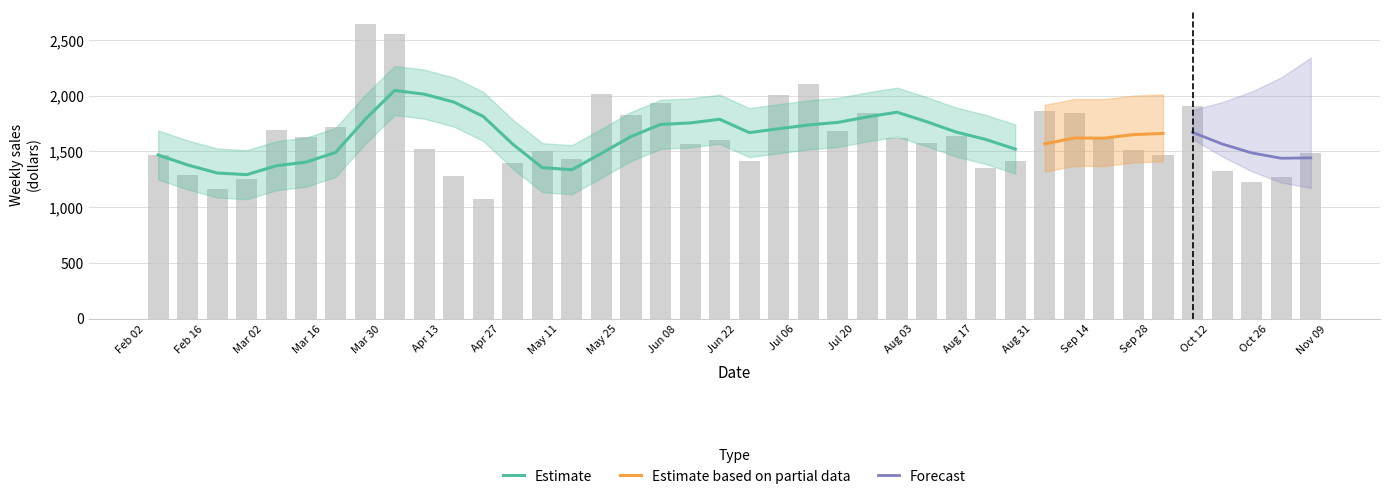

Does the chart contain any negative values?

No